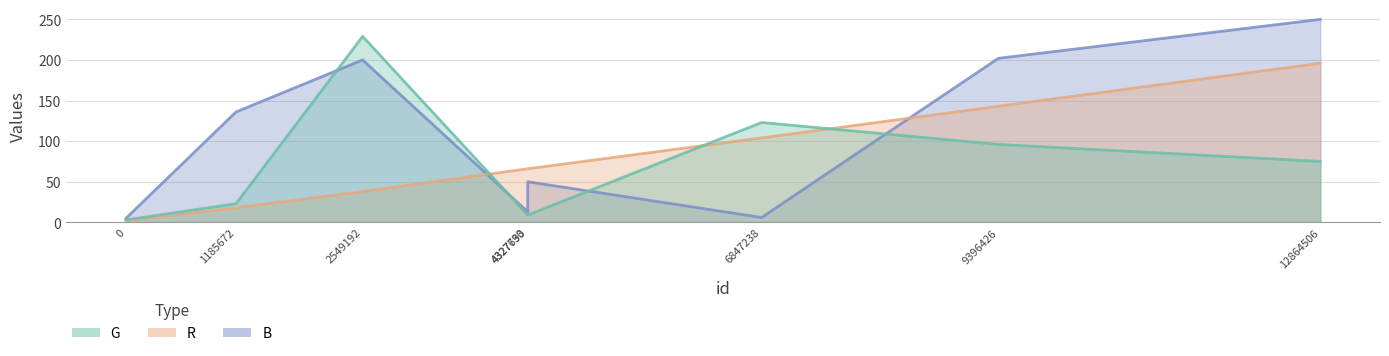

What is the difference between the second highest and second lowest values in the R series?

125